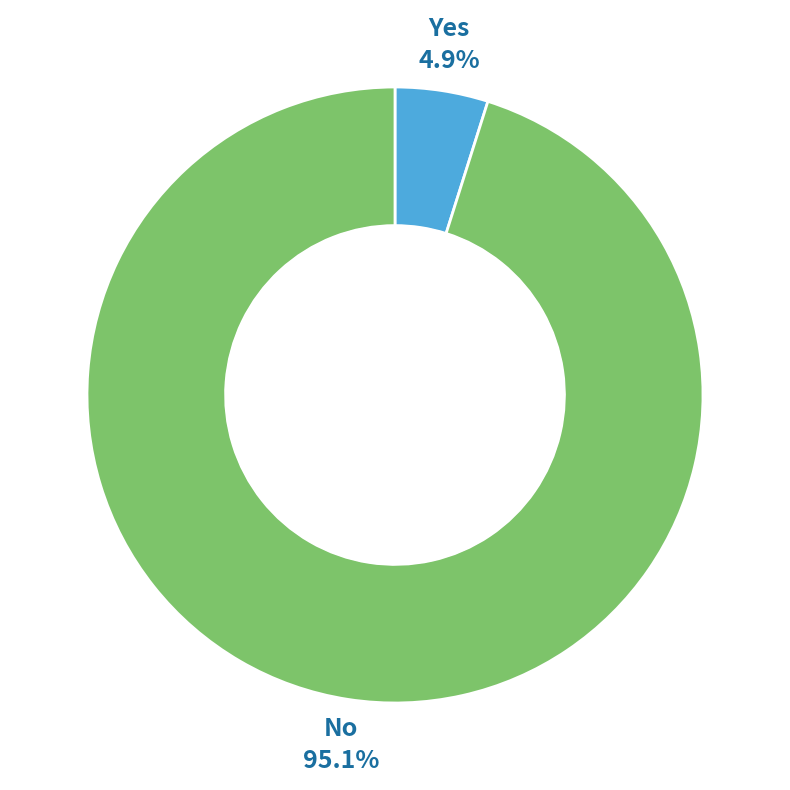

How many segments does this pie chart have?

2